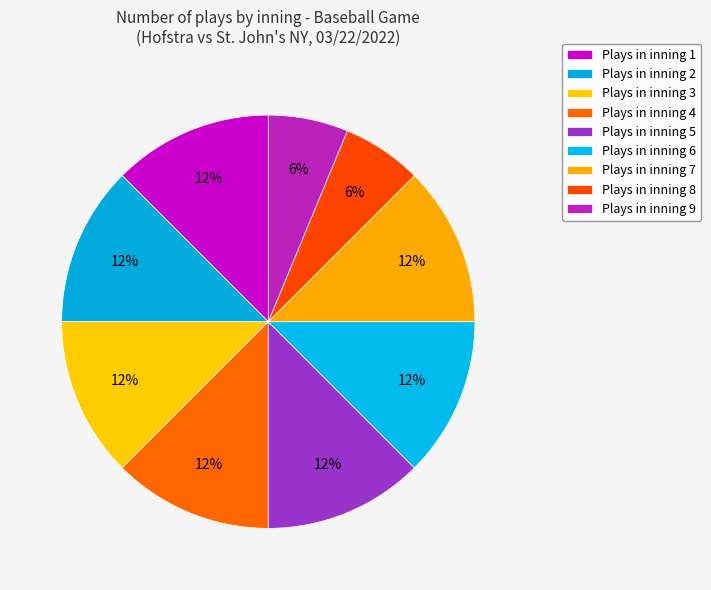

How many segments does this pie chart have?

9